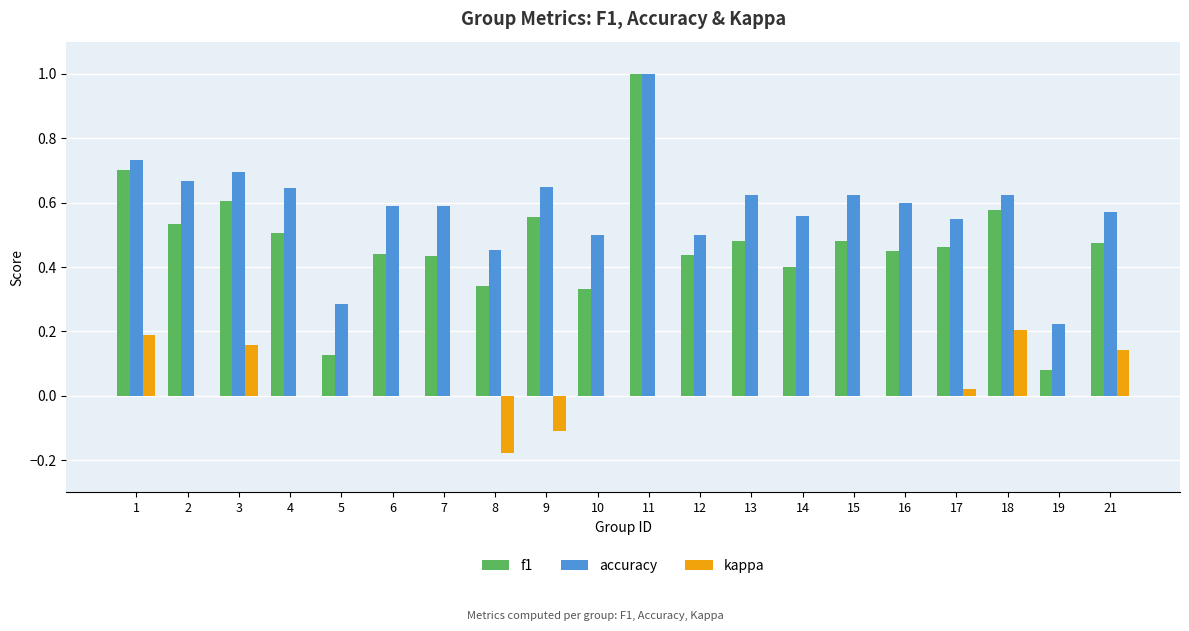

The f1 series shows 0.6 at 11. True or false?

False